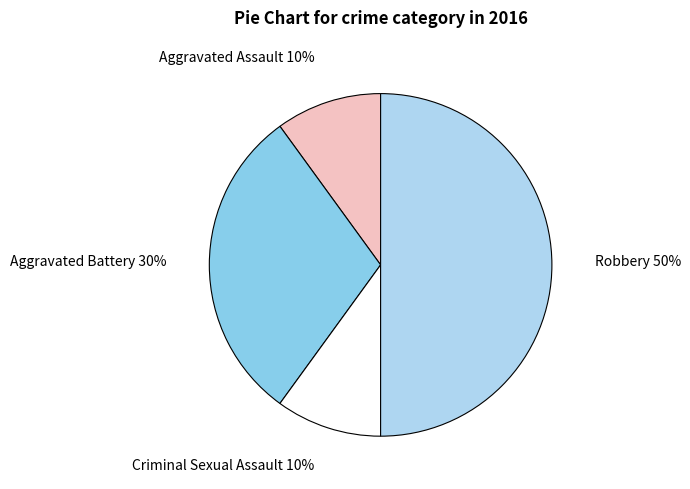

To the nearest percent, what is the difference between the largest and smallest slice percentages?

40%